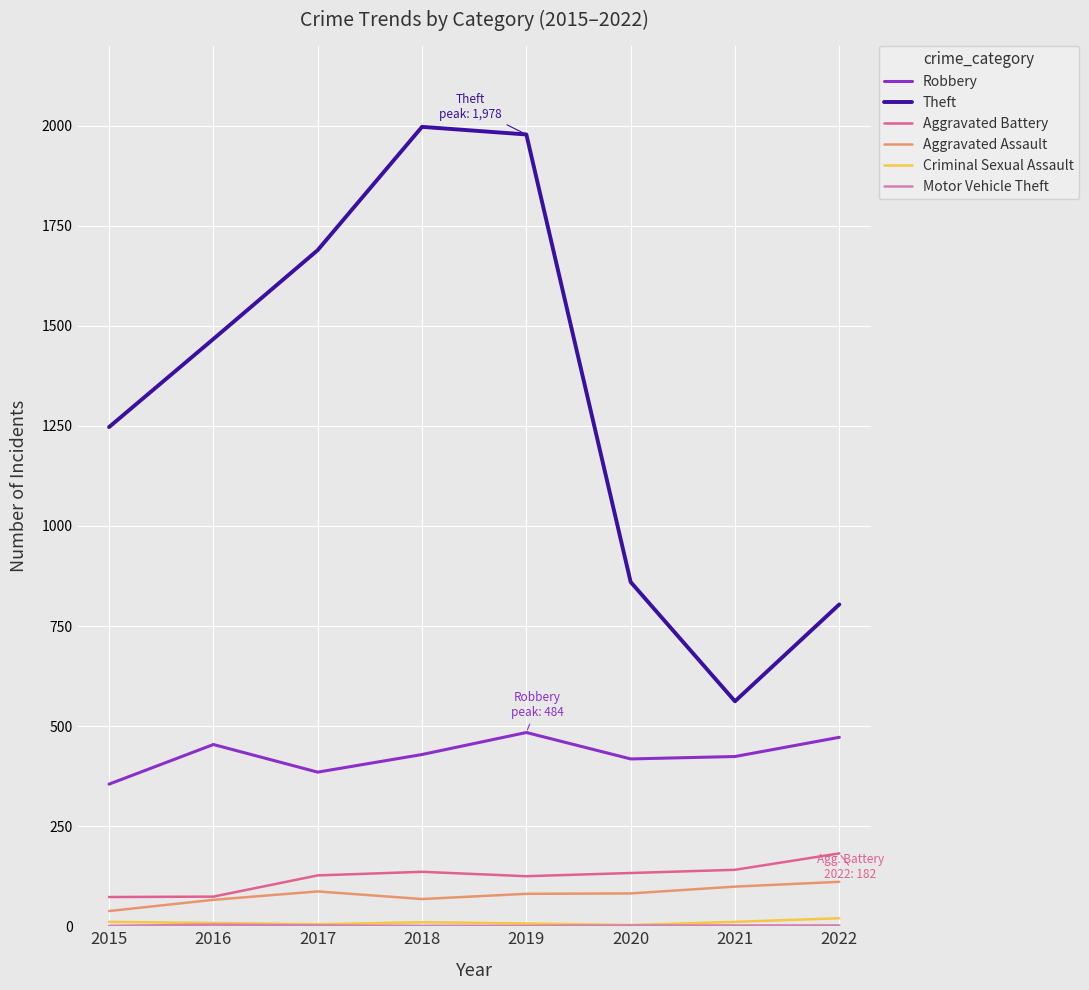

Which series has the largest total across all categories?

Theft